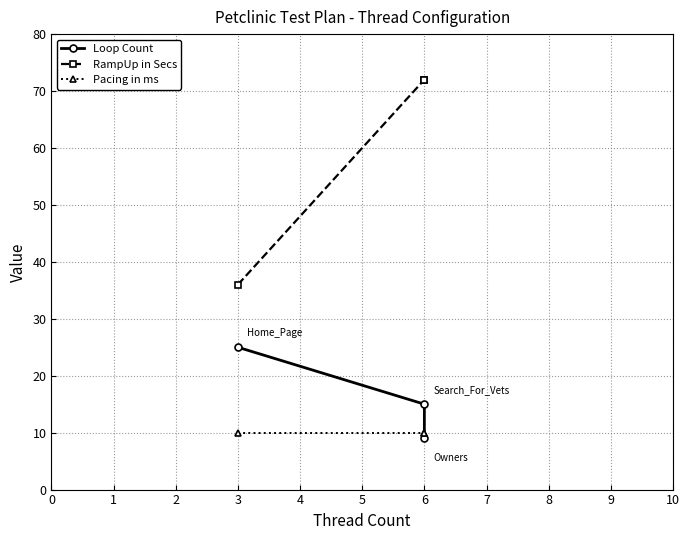

How many data points does each series have?

3